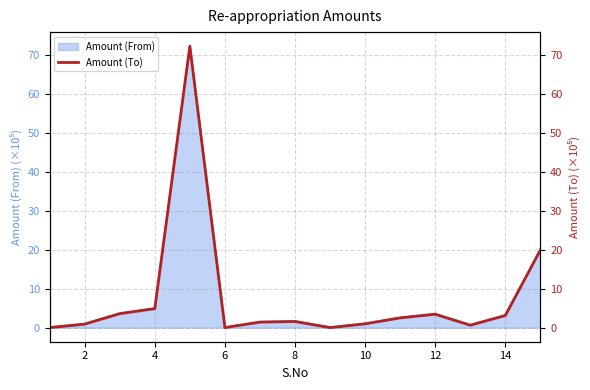

What is the highest value of the Amount (From) series?

72.2